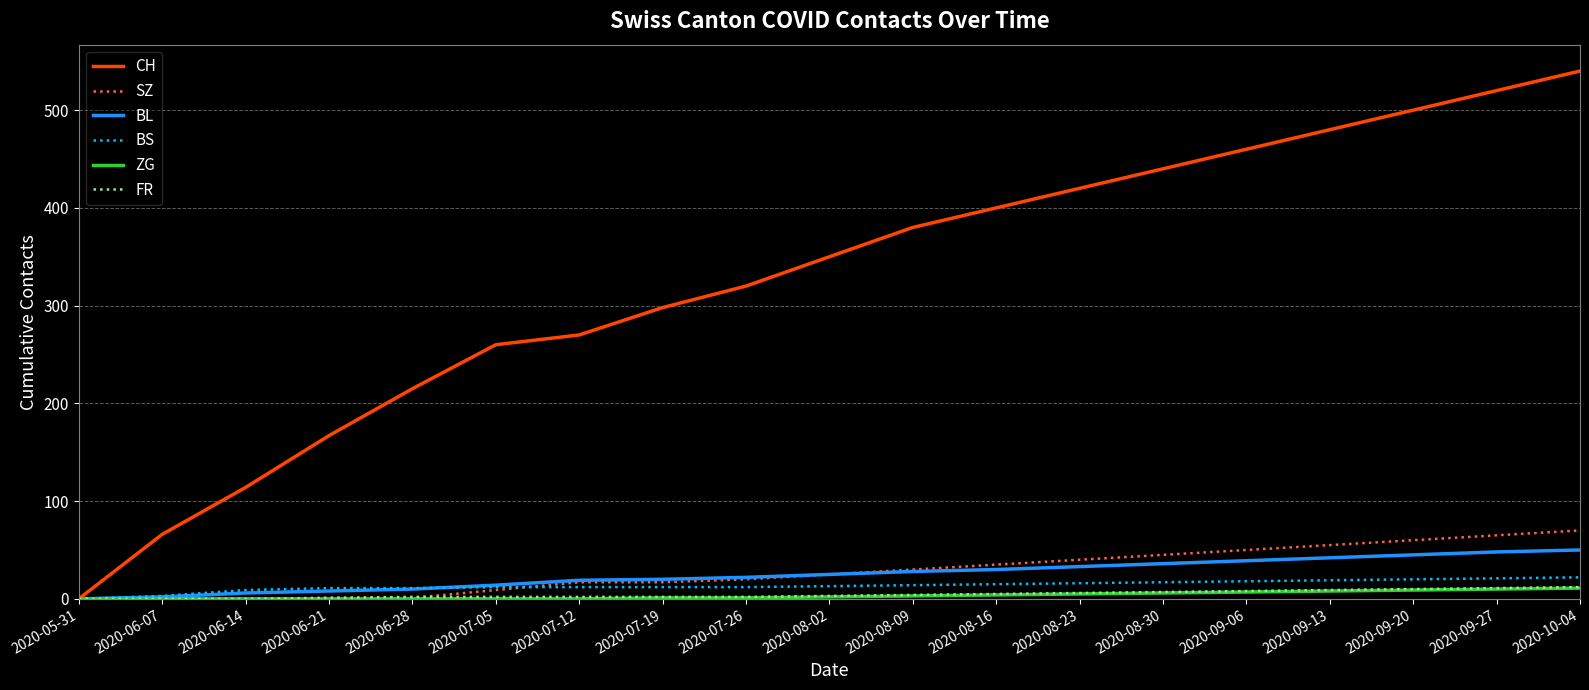

Which series has the widest spread of values?

CH